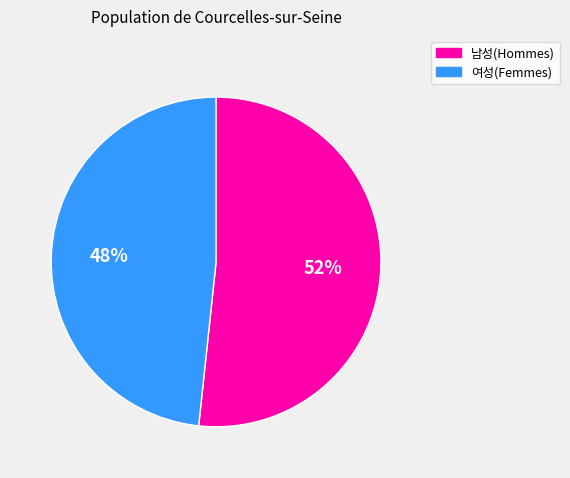

Which slice is the largest?

남성(Hommes)